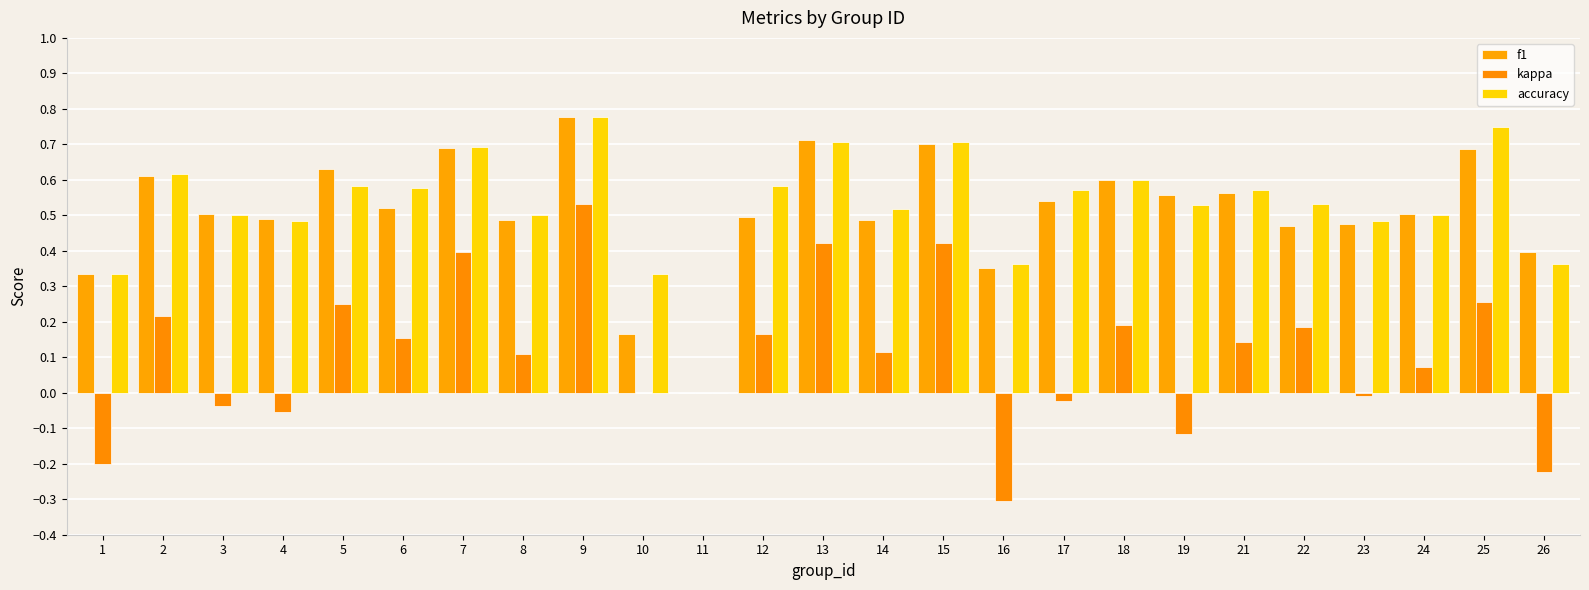

Is it true that f1 equals 0.7 at 15?

True